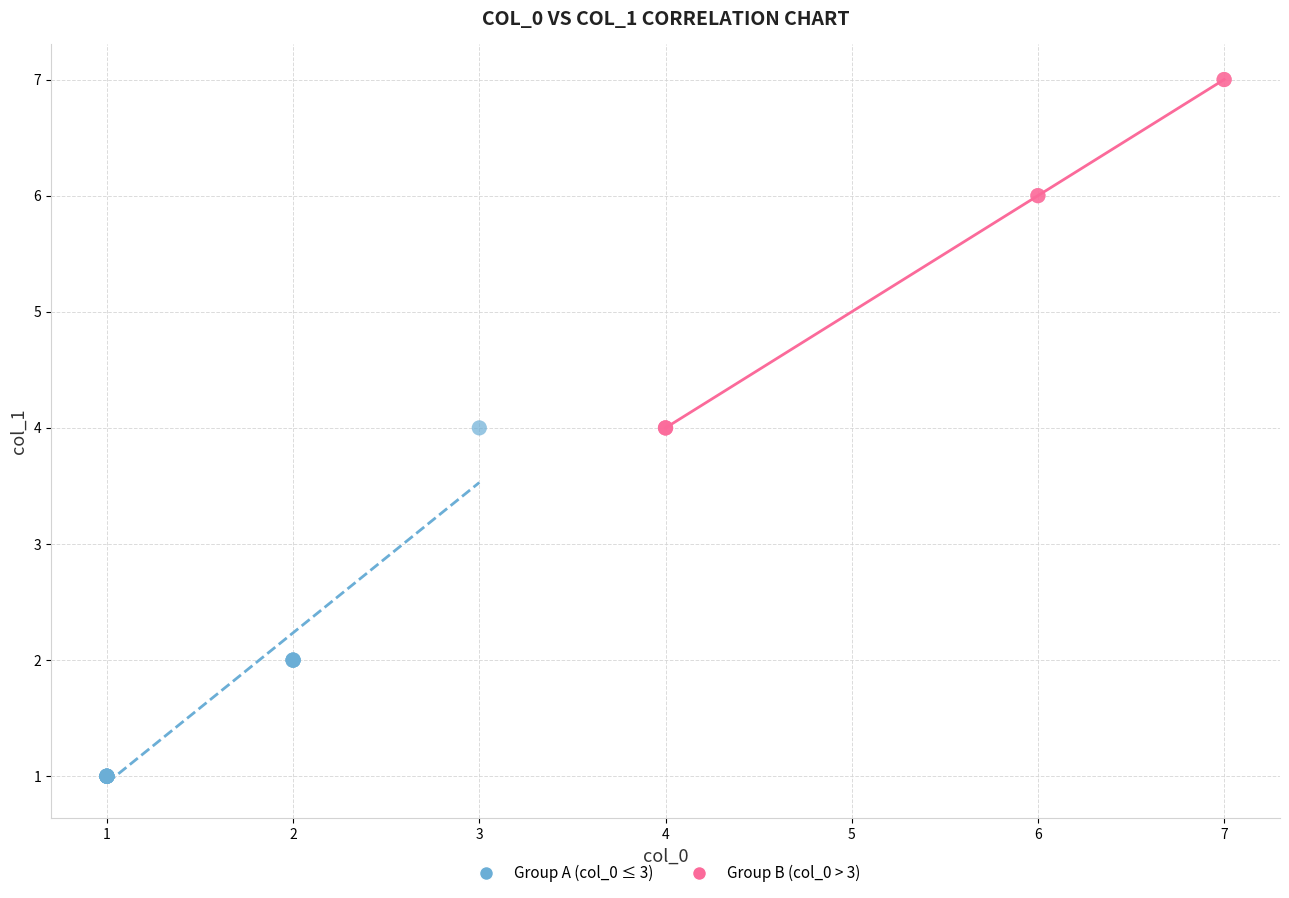

Which series reaches the minimum Y coordinate?

Group A (col_0 ≤ 3)